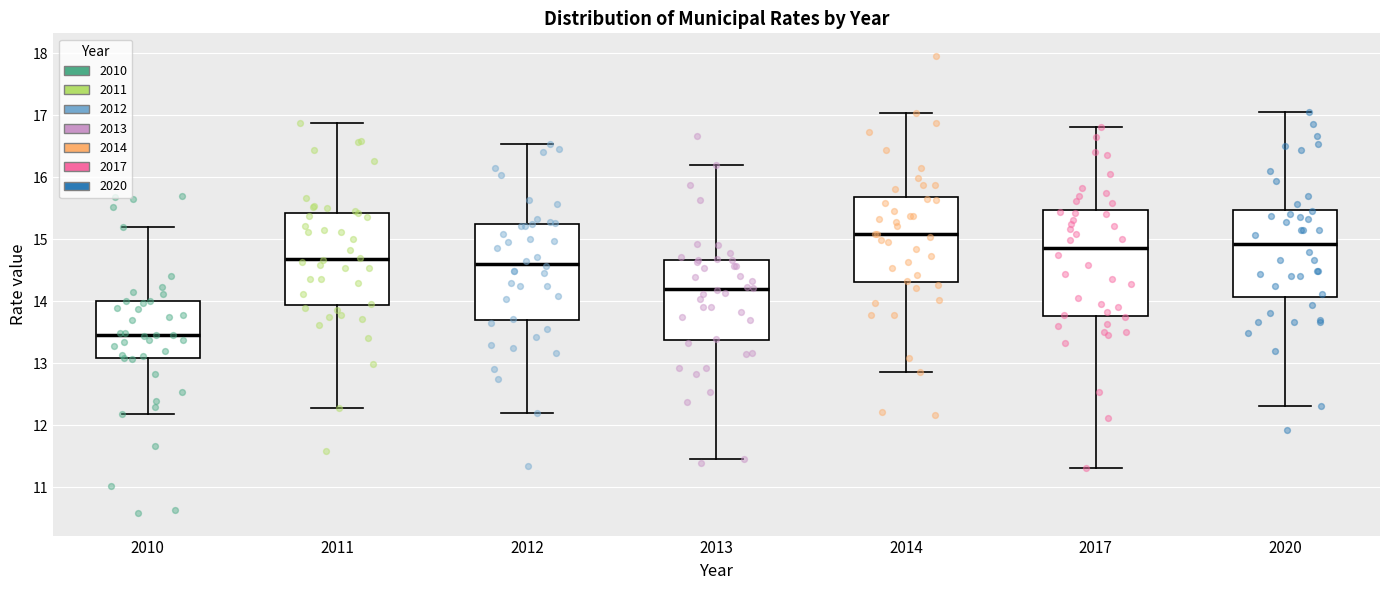

Where is the lower edge of the box at x = 2011 on the y-axis? The values are not printed on the chart, so give them approximately, as read against the axis.

13.9